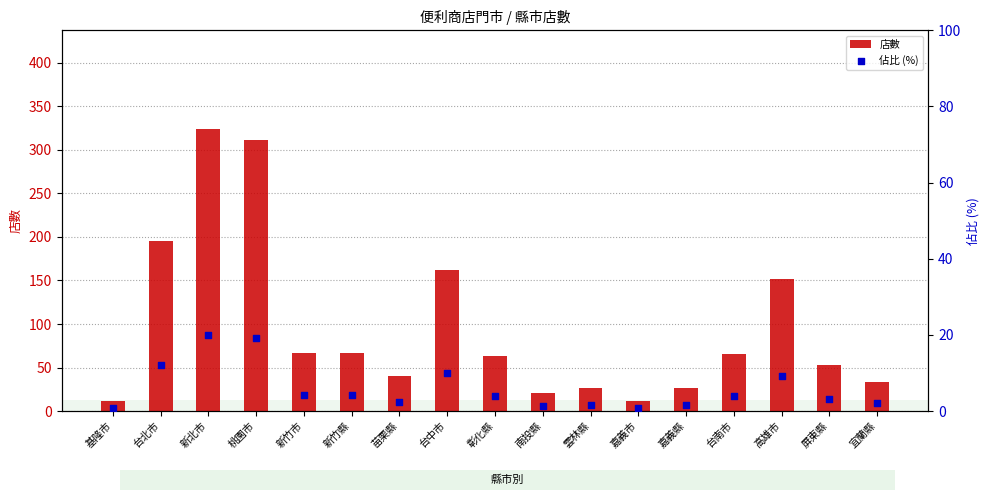

Is the value of 佔比 (%) at 屏東縣 greater than the value of 店數 at 台中市?

No